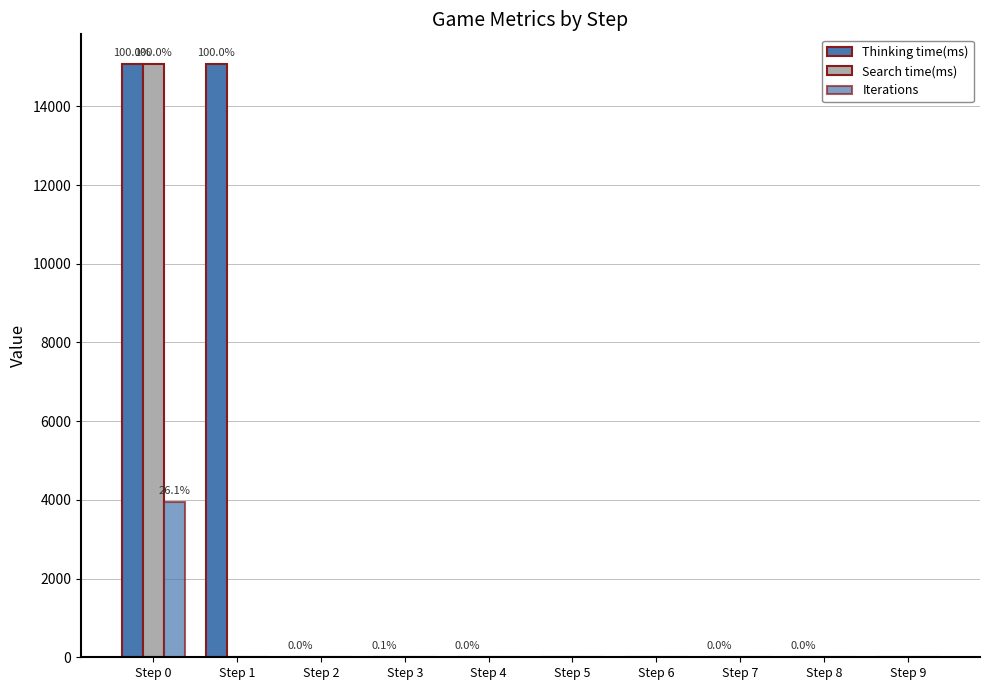

How many categories are shown in the chart?

10